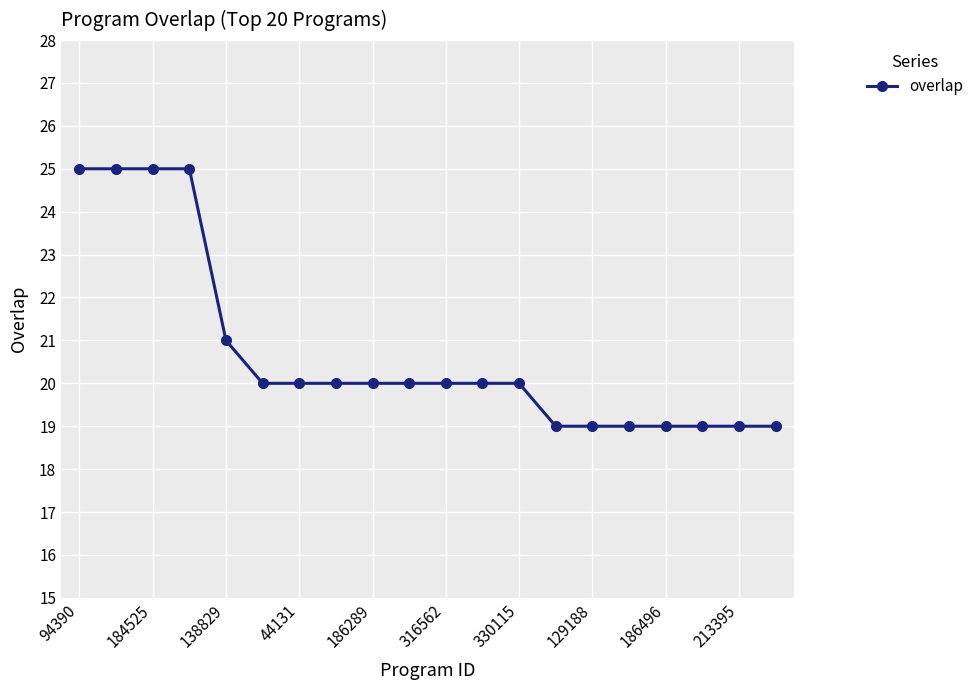

What is the value of the 13th point from the left?

20